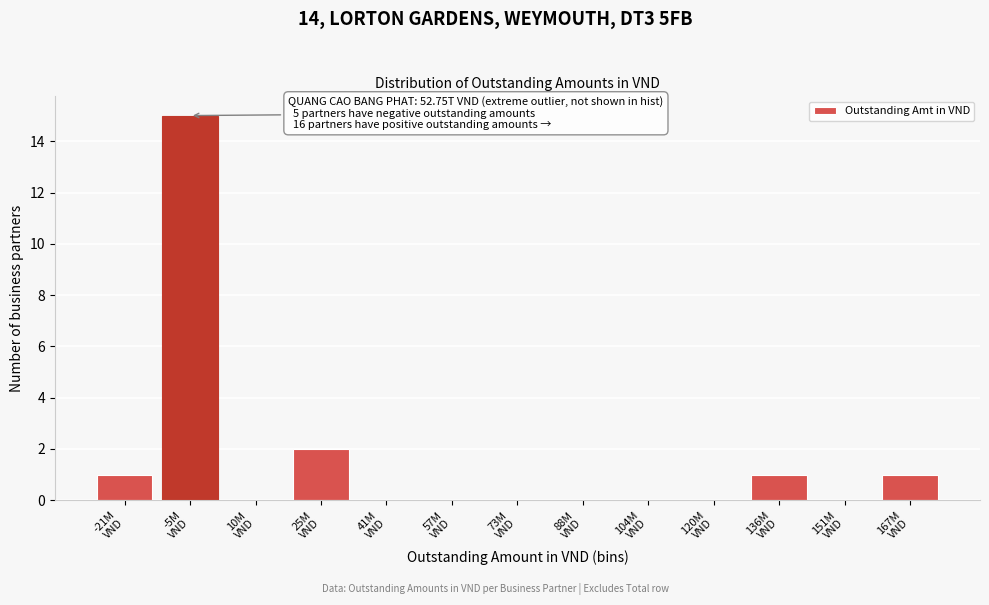

What is the sum of all values?

20